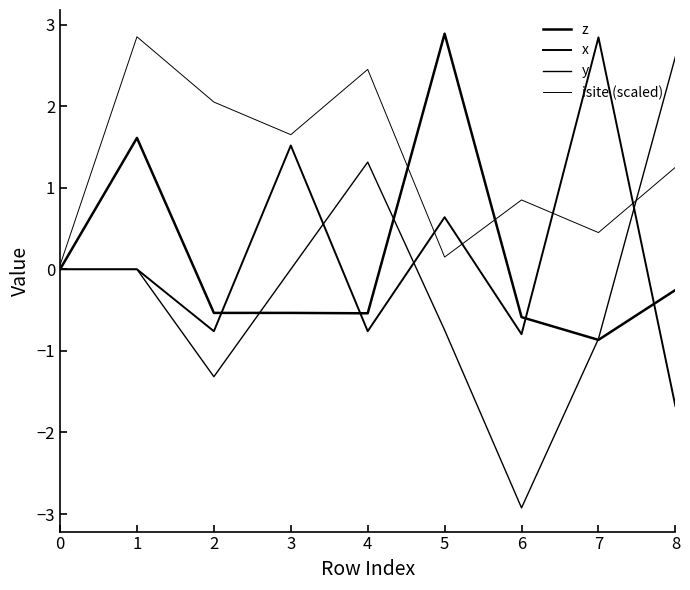

Rank the series by their maximum value, from lowest to highest.

y, x, isite (scaled), z